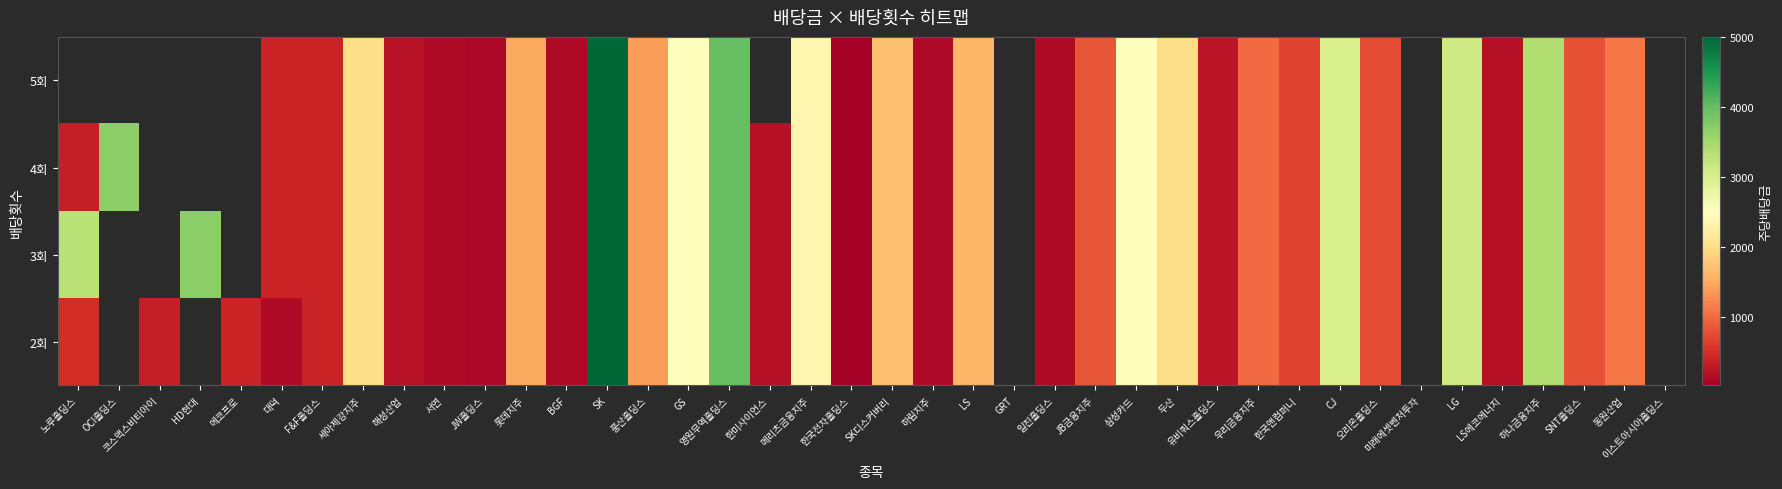

Which category has the lowest value across all series?

한국전자홀딩스